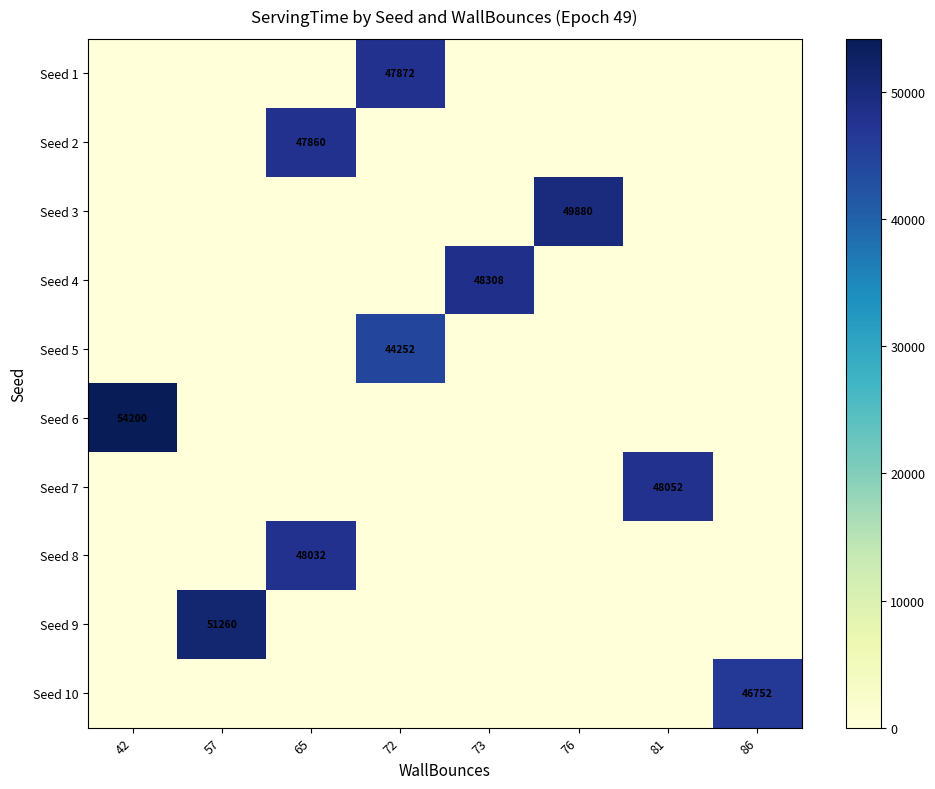

What is the sum of all Seed 4 values?

48308